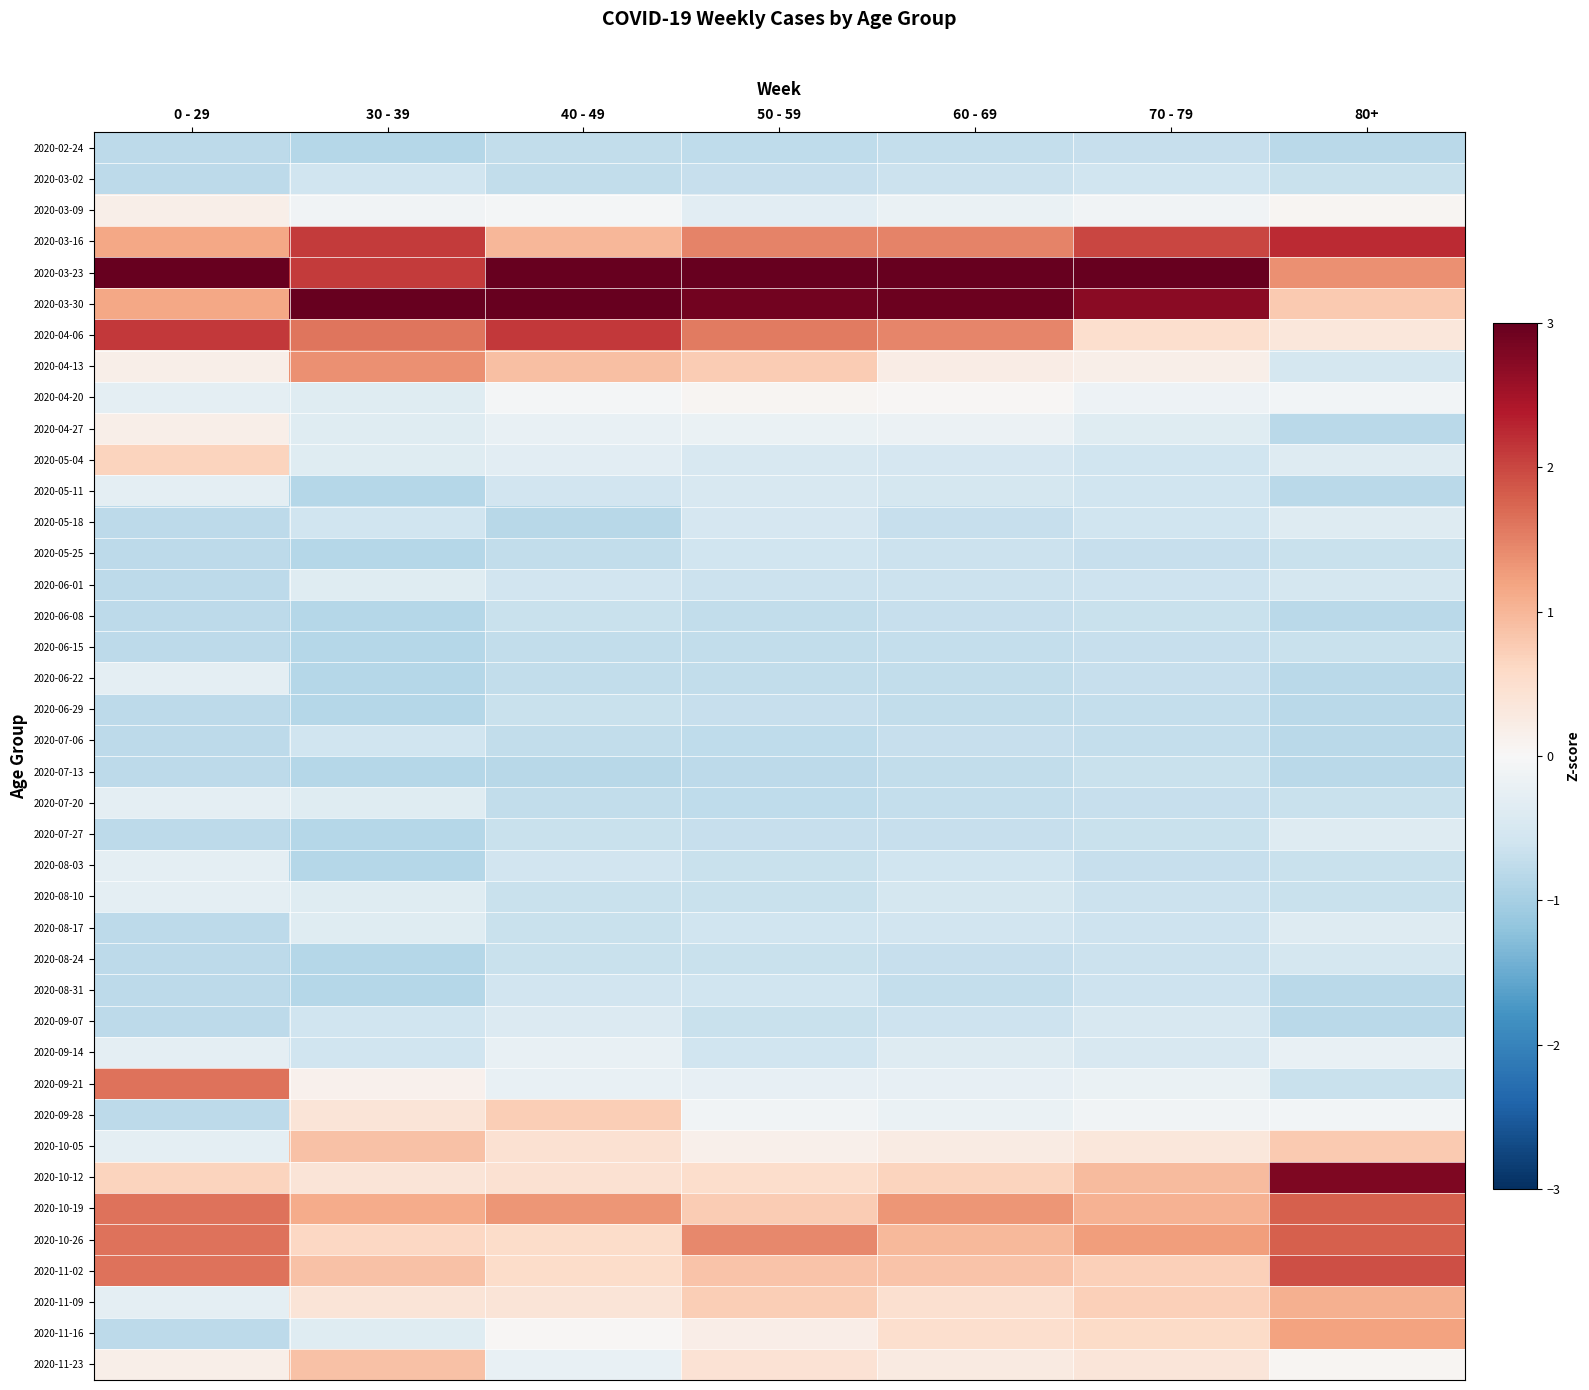

Reading left to right, list all the values displayed in this chart.

2020-02-24: 0 - 29=-0.8	30 - 39=-0.8	40 - 49=-0.7	50 - 59=-0.8	60 - 69=-0.7	70 - 79=-0.7	80+=-0.8
2020-03-02: 0 - 29=-0.8	30 - 39=-0.6	40 - 49=-0.7	50 - 59=-0.7	60 - 69=-0.7	70 - 79=-0.6	80+=-0.7
2020-03-09: 0 - 29=0.2	30 - 39=-0.1	40 - 49=-0.1	50 - 59=-0.3	60 - 69=-0.2	70 - 79=-0.1	80+=0.1
2020-03-16: 0 - 29=1.2	30 - 39=2.1	40 - 49=1.0	50 - 59=1.5	60 - 69=1.5	70 - 79=2.0	80+=2.2
2020-03-23: 0 - 29=3.1	30 - 39=2.1	40 - 49=3.2	50 - 59=3.5	60 - 69=3.6	70 - 79=3.7	80+=1.4
2020-03-30: 0 - 29=1.2	30 - 39=3.3	40 - 49=3.2	50 - 59=2.9	60 - 69=2.9	70 - 79=2.7	80+=0.8
2020-04-06: 0 - 29=2.1	30 - 39=1.6	40 - 49=2.1	50 - 59=1.6	60 - 69=1.5	70 - 79=0.5	80+=0.3
2020-04-13: 0 - 29=0.2	30 - 39=1.4	40 - 49=0.9	50 - 59=0.8	60 - 69=0.2	70 - 79=0.2	80+=-0.5
2020-04-20: 0 - 29=-0.3	30 - 39=-0.4	40 - 49=-0.1	50 - 59=0.1	60 - 69=0.0	70 - 79=-0.2	80+=-0.1
2020-04-27: 0 - 29=0.2	30 - 39=-0.4	40 - 49=-0.2	50 - 59=-0.2	60 - 69=-0.2	70 - 79=-0.4	80+=-0.8
2020-05-04: 0 - 29=0.7	30 - 39=-0.4	40 - 49=-0.3	50 - 59=-0.5	60 - 69=-0.5	70 - 79=-0.6	80+=-0.4
2020-05-11: 0 - 29=-0.3	30 - 39=-0.8	40 - 49=-0.6	50 - 59=-0.5	60 - 69=-0.5	70 - 79=-0.6	80+=-0.8
2020-05-18: 0 - 29=-0.8	30 - 39=-0.6	40 - 49=-0.8	50 - 59=-0.5	60 - 69=-0.7	70 - 79=-0.6	80+=-0.4
2020-05-25: 0 - 29=-0.8	30 - 39=-0.8	40 - 49=-0.7	50 - 59=-0.6	60 - 69=-0.7	70 - 79=-0.7	80+=-0.7
2020-06-01: 0 - 29=-0.8	30 - 39=-0.4	40 - 49=-0.6	50 - 59=-0.6	60 - 69=-0.6	70 - 79=-0.6	80+=-0.5
2020-06-08: 0 - 29=-0.8	30 - 39=-0.8	40 - 49=-0.7	50 - 59=-0.7	60 - 69=-0.7	70 - 79=-0.7	80+=-0.8
2020-06-15: 0 - 29=-0.8	30 - 39=-0.8	40 - 49=-0.7	50 - 59=-0.7	60 - 69=-0.7	70 - 79=-0.7	80+=-0.7
2020-06-22: 0 - 29=-0.3	30 - 39=-0.8	40 - 49=-0.7	50 - 59=-0.7	60 - 69=-0.7	70 - 79=-0.7	80+=-0.8
2020-06-29: 0 - 29=-0.8	30 - 39=-0.8	40 - 49=-0.7	50 - 59=-0.7	60 - 69=-0.7	70 - 79=-0.7	80+=-0.8
2020-07-06: 0 - 29=-0.8	30 - 39=-0.6	40 - 49=-0.7	50 - 59=-0.8	60 - 69=-0.7	70 - 79=-0.7	80+=-0.8
2020-07-13: 0 - 29=-0.8	30 - 39=-0.8	40 - 49=-0.8	50 - 59=-0.8	60 - 69=-0.7	70 - 79=-0.7	80+=-0.8
2020-07-20: 0 - 29=-0.3	30 - 39=-0.4	40 - 49=-0.7	50 - 59=-0.8	60 - 69=-0.7	70 - 79=-0.7	80+=-0.7
2020-07-27: 0 - 29=-0.8	30 - 39=-0.8	40 - 49=-0.7	50 - 59=-0.7	60 - 69=-0.7	70 - 79=-0.7	80+=-0.4
2020-08-03: 0 - 29=-0.3	30 - 39=-0.8	40 - 49=-0.6	50 - 59=-0.7	60 - 69=-0.6	70 - 79=-0.7	80+=-0.7
2020-08-10: 0 - 29=-0.3	30 - 39=-0.4	40 - 49=-0.7	50 - 59=-0.7	60 - 69=-0.5	70 - 79=-0.6	80+=-0.7
2020-08-17: 0 - 29=-0.8	30 - 39=-0.4	40 - 49=-0.7	50 - 59=-0.6	60 - 69=-0.6	70 - 79=-0.6	80+=-0.4
2020-08-24: 0 - 29=-0.8	30 - 39=-0.8	40 - 49=-0.7	50 - 59=-0.7	60 - 69=-0.7	70 - 79=-0.6	80+=-0.5
2020-08-31: 0 - 29=-0.8	30 - 39=-0.8	40 - 49=-0.6	50 - 59=-0.6	60 - 69=-0.7	70 - 79=-0.6	80+=-0.8
2020-09-07: 0 - 29=-0.8	30 - 39=-0.6	40 - 49=-0.4	50 - 59=-0.7	60 - 69=-0.6	70 - 79=-0.5	80+=-0.8
2020-09-14: 0 - 29=-0.3	30 - 39=-0.6	40 - 49=-0.2	50 - 59=-0.6	60 - 69=-0.4	70 - 79=-0.5	80+=-0.2
2020-09-21: 0 - 29=1.6	30 - 39=0.1	40 - 49=-0.2	50 - 59=-0.2	60 - 69=-0.2	70 - 79=-0.2	80+=-0.7
2020-09-28: 0 - 29=-0.8	30 - 39=0.4	40 - 49=0.7	50 - 59=-0.1	60 - 69=-0.2	70 - 79=-0.1	80+=-0.1
2020-10-05: 0 - 29=-0.3	30 - 39=0.9	40 - 49=0.5	50 - 59=0.1	60 - 69=0.3	70 - 79=0.3	80+=0.8
2020-10-12: 0 - 29=0.7	30 - 39=0.4	40 - 49=0.5	50 - 59=0.5	60 - 69=0.7	70 - 79=0.9	80+=2.8
2020-10-19: 0 - 29=1.6	30 - 39=1.1	40 - 49=1.3	50 - 59=0.8	60 - 69=1.3	70 - 79=1.0	80+=1.8
2020-10-26: 0 - 29=1.6	30 - 39=0.6	40 - 49=0.6	50 - 59=1.4	60 - 69=1.0	70 - 79=1.3	80+=1.8
2020-11-02: 0 - 29=1.6	30 - 39=0.9	40 - 49=0.6	50 - 59=0.8	60 - 69=0.8	70 - 79=0.7	80+=1.9
2020-11-09: 0 - 29=-0.3	30 - 39=0.4	40 - 49=0.4	50 - 59=0.7	60 - 69=0.5	70 - 79=0.7	80+=1.1
2020-11-16: 0 - 29=-0.8	30 - 39=-0.4	40 - 49=0.0	50 - 59=0.2	60 - 69=0.5	70 - 79=0.6	80+=1.2
2020-11-23: 0 - 29=0.2	30 - 39=0.9	40 - 49=-0.2	50 - 59=0.4	60 - 69=0.3	70 - 79=0.4	80+=0.1